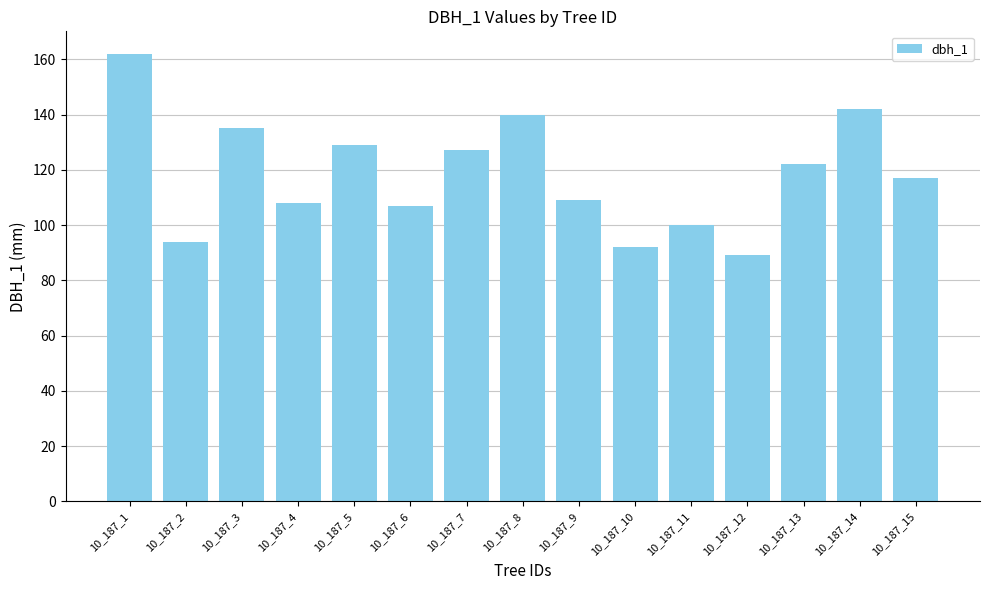

What value does the data have at 10_187_6?

107